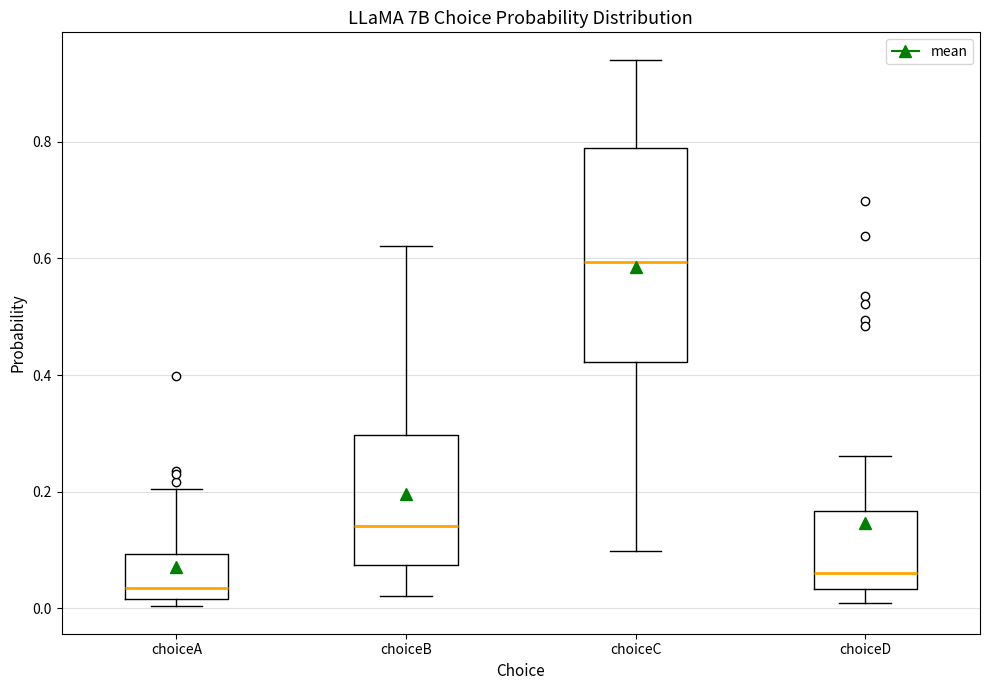

Reading left to right, transcribe this box plot: for each box, give where its median line is, the range the box spans, and where its two whiskers end, as read against the y-axis. The values are not printed on the chart, so give them approximately, as read against the axis.

choiceA: median 0.04, box 0.02 to 0.10, whiskers 0.00 to 0.20
choiceB: median 0.14, box 0.08 to 0.30, whiskers 0.02 to 0.62
choiceC: median 0.60, box 0.42 to 0.78, whiskers 0.10 to 0.94
choiceD: median 0.06, box 0.04 to 0.16, whiskers 0.00 to 0.26